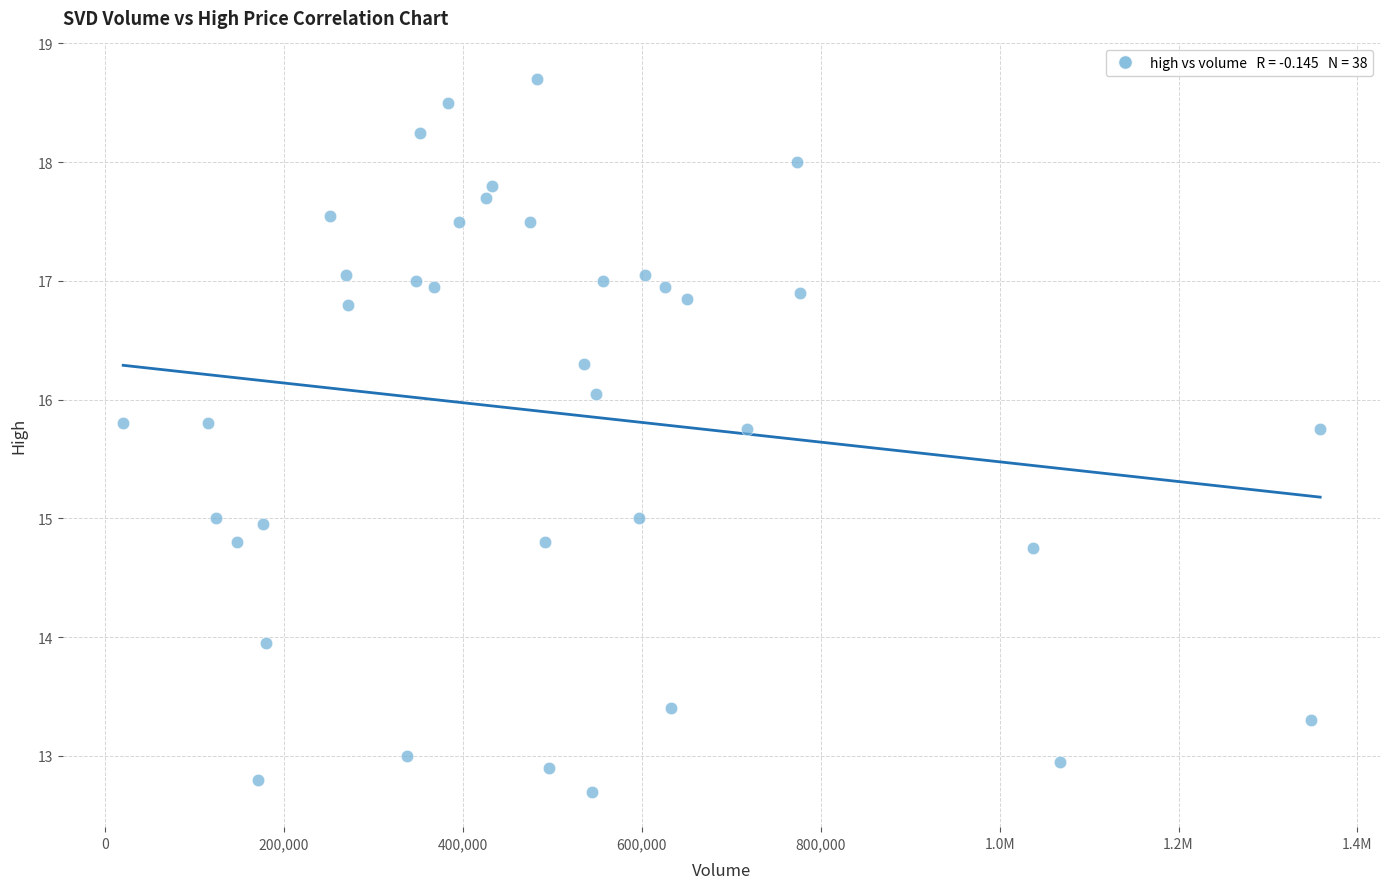

What is the range of X values (max minus min)?

1338200.0